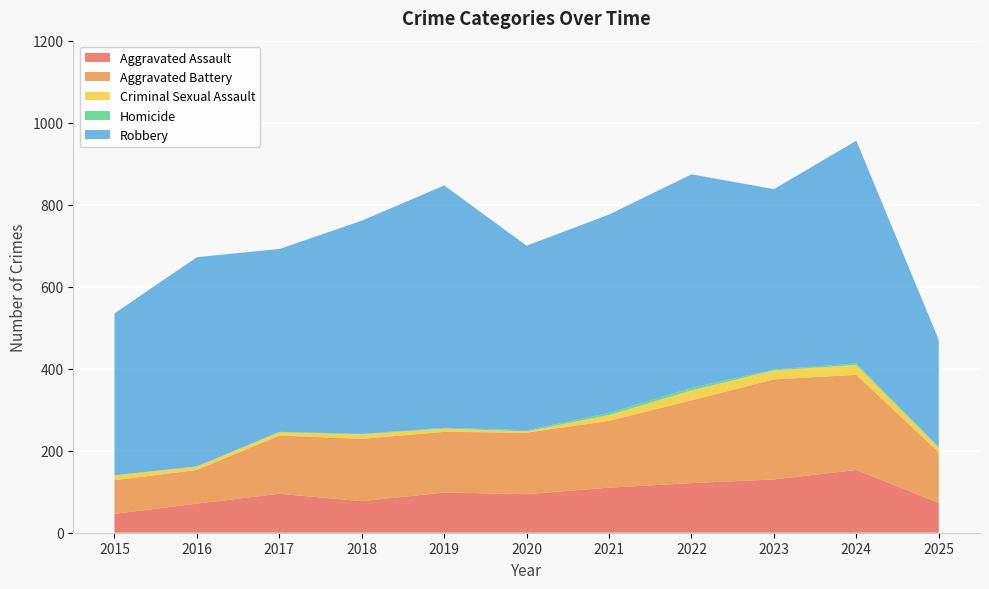

Reading left to right, list all the values displayed in this chart.

Aggravated Assault: 46	71	95	77	98	94	110	121	130	153	73
Aggravated Battery: 82	82	142	152	148	150	163	202	244	232	123
Criminal Sexual Assault: 12	8	8	11	8	3	14	24	22	24	11
Homicide: 0	1	1	1	2	3	5	6	2	4	2
Robbery: 395	510	446	520	591	450	484	521	440	543	261